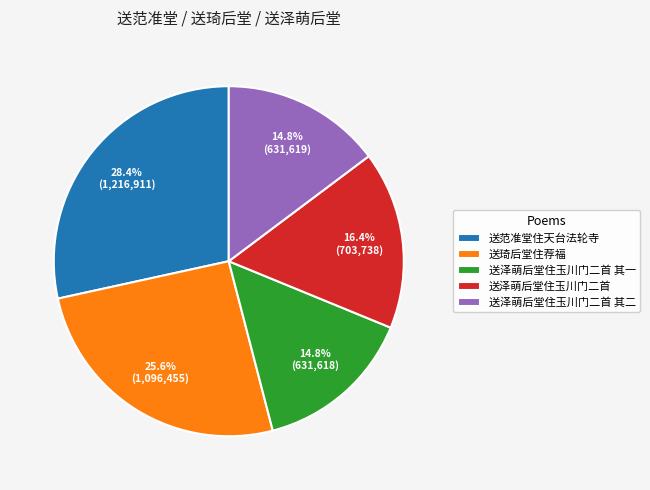

Is it true that 送泽萌后堂住玉川门二首 is 2% of the pie?

False